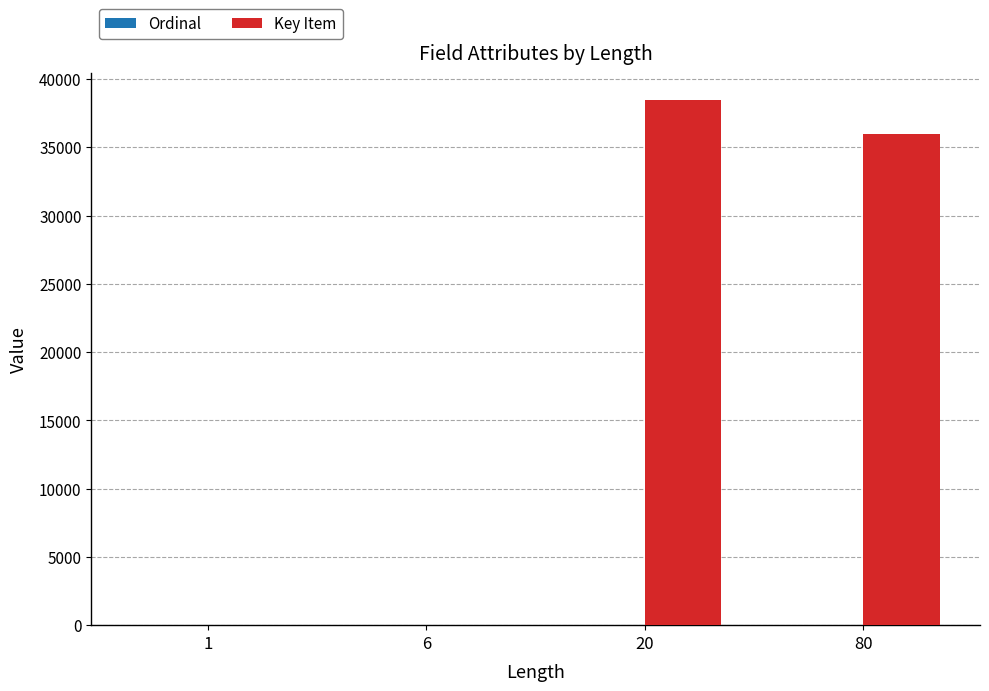

At which category is the sum across all series the highest?

20